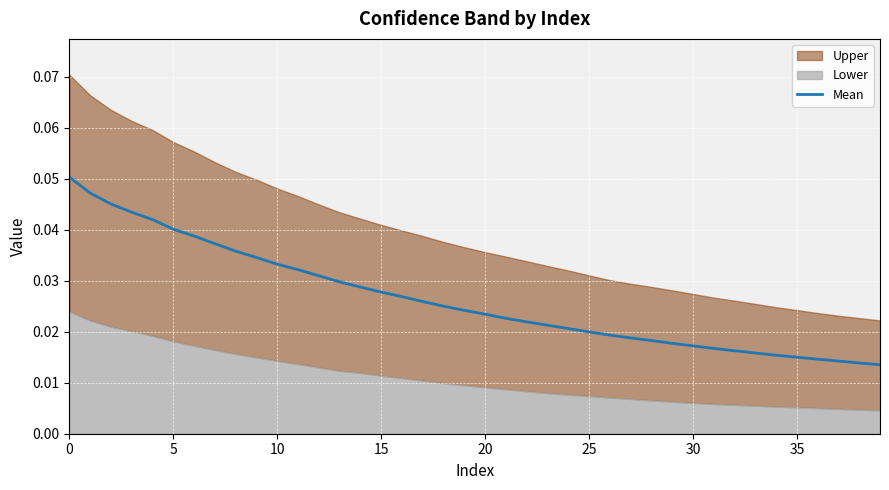

Reading left to right, transcribe all the data shown in this chart.

0.1	0.0	0.0	0.0	0.0	0.0	0.0	0.0	0.0	0.0	0.0	0.0	0.0	0.0	0.0	0.0	0.0	0.0	0.0	0.0	0.0	0.0	0.0	0.0	0.0	0.0	0.0	0.0	0.0	0.0	0.0	0.0	0.0	0.0	0.0	0.0	0.0	0.0	0.0	0.0